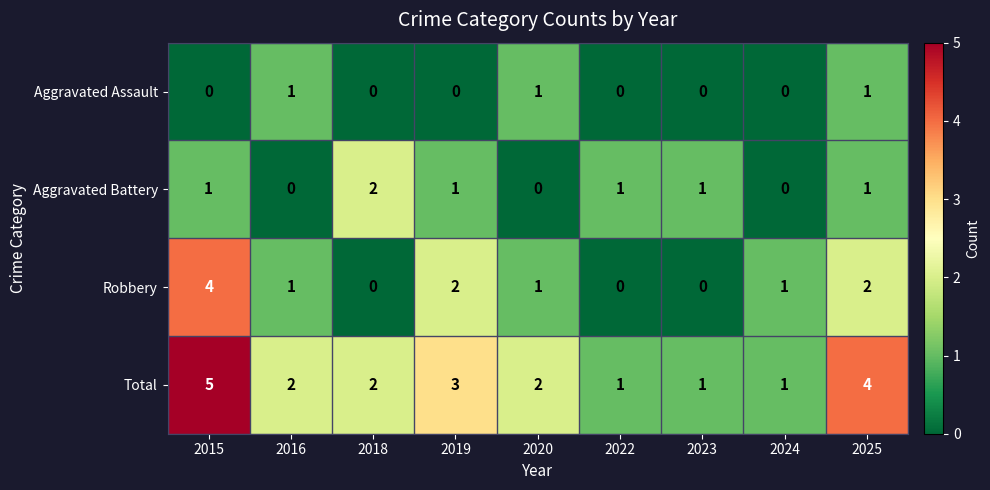

How many categories are shown in the chart?

9